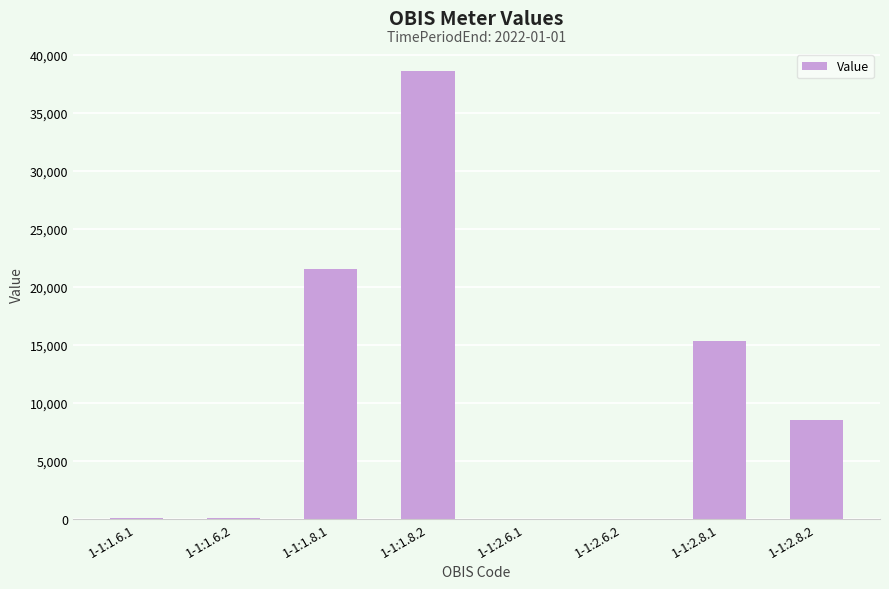

What is the ratio of the value at 1-1:1.8.1 to the value at 1-1:1.8.2?

0.6